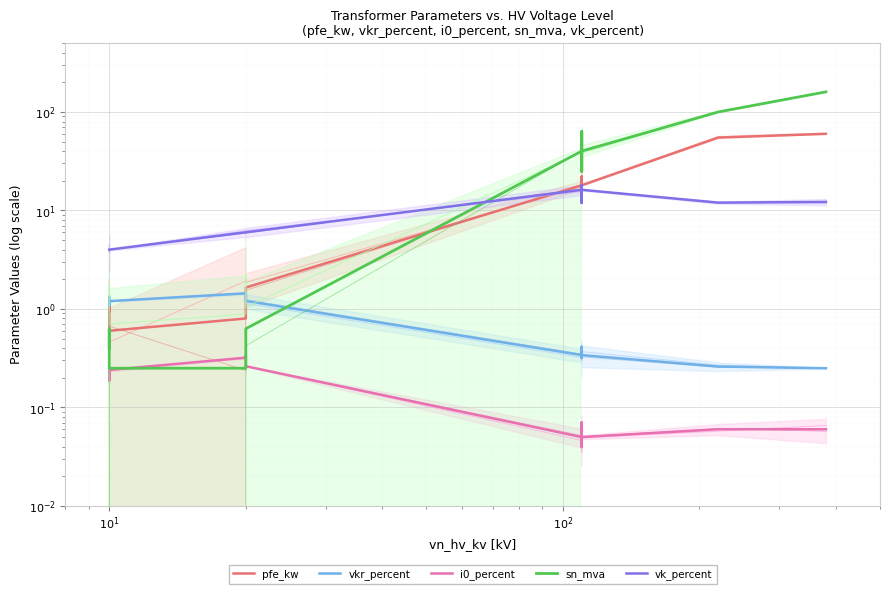

Which series has the largest range (max minus min)?

sn_mva